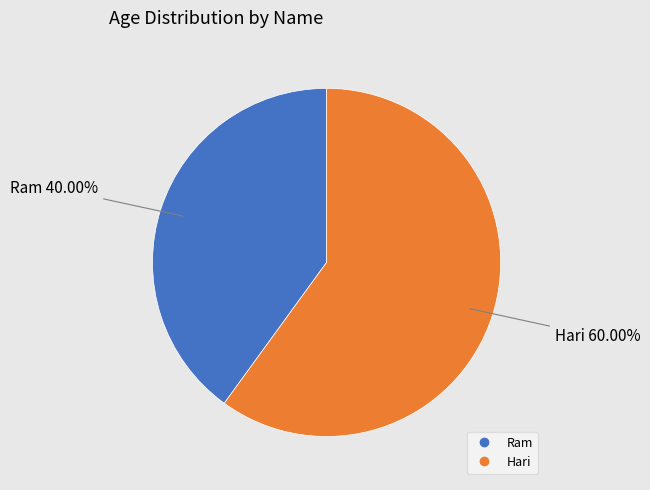

To the nearest percent, what is the difference between the Hari and Ram slice percentages?

20%